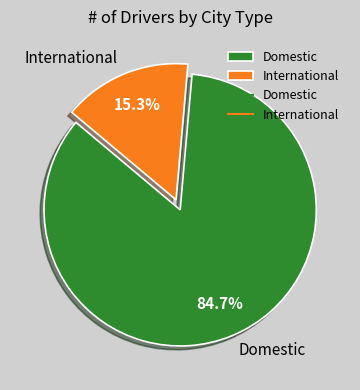

What percentage is NOT represented by International?

84.7%